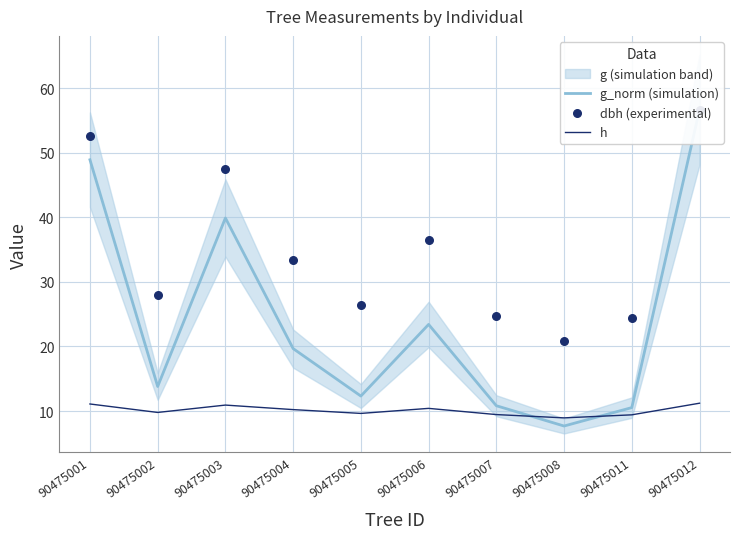

True or false: h has a value of 9.6 at 90475005.

True